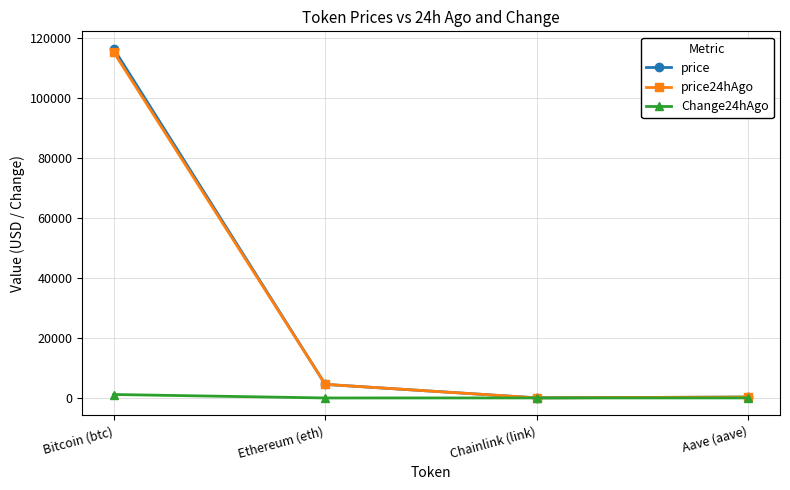

How many data points in price24hAgo are above 4531?

2